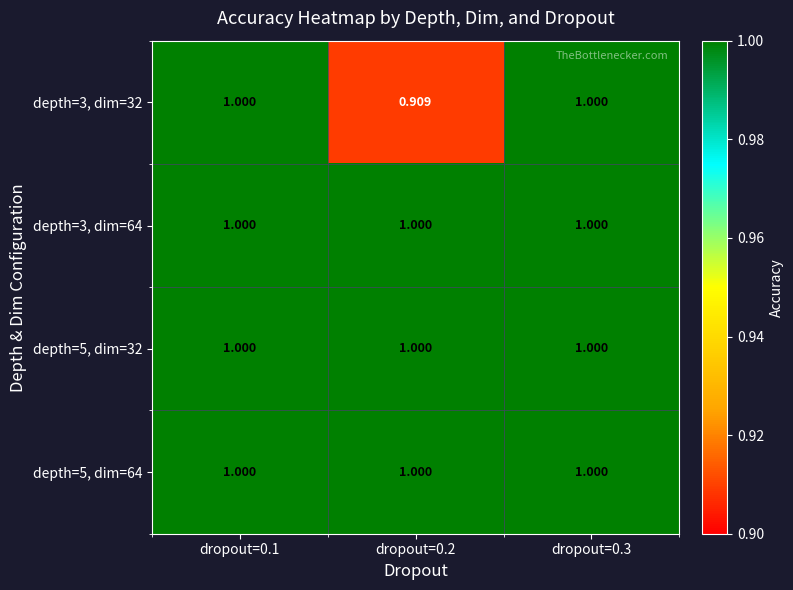

At which category does the chart reach its minimum across all series?

dropout=0.2